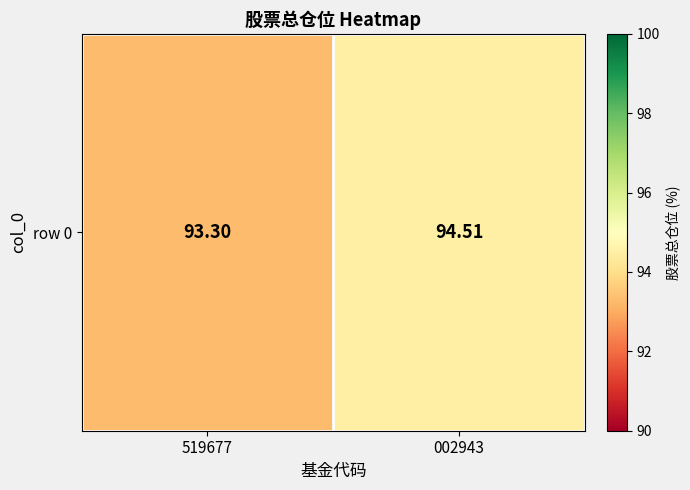

The value at 519677 is 145.0. True or false?

False